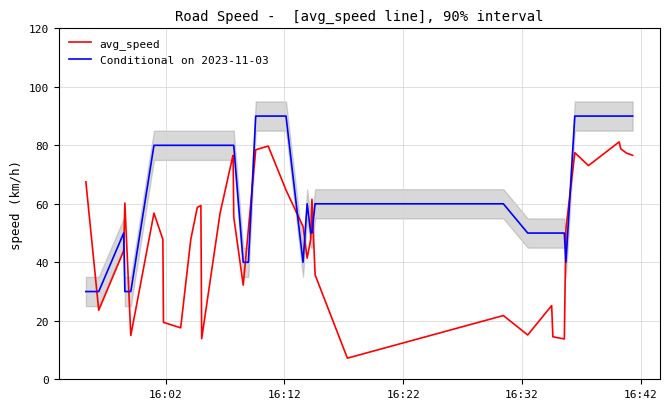

Does the chart have visible grid lines?

Yes